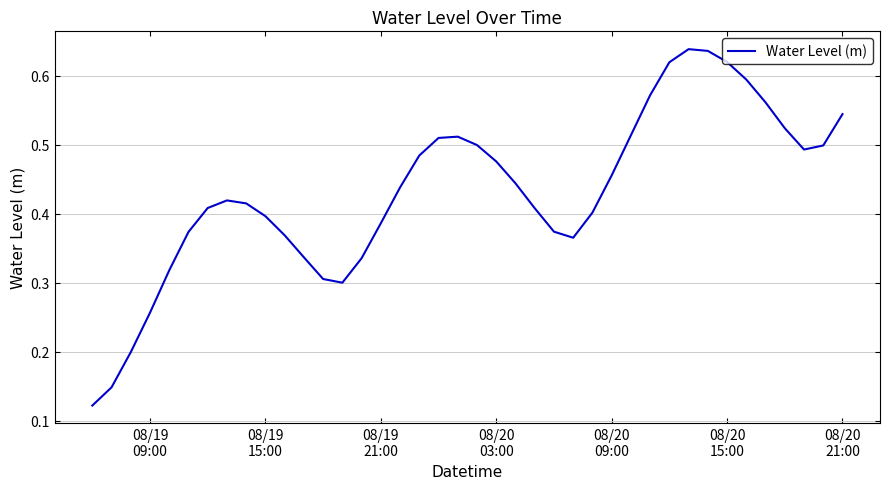

At which label is the value closest to 0?

08/19
09:00